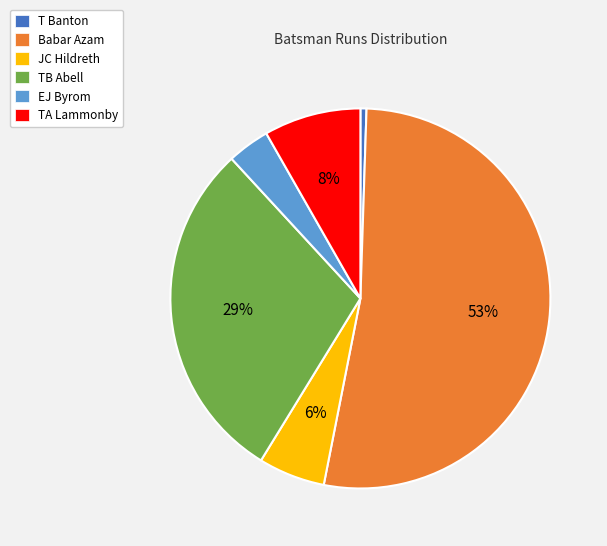

To the nearest percent, what percentage of the pie is TB Abell?

29%